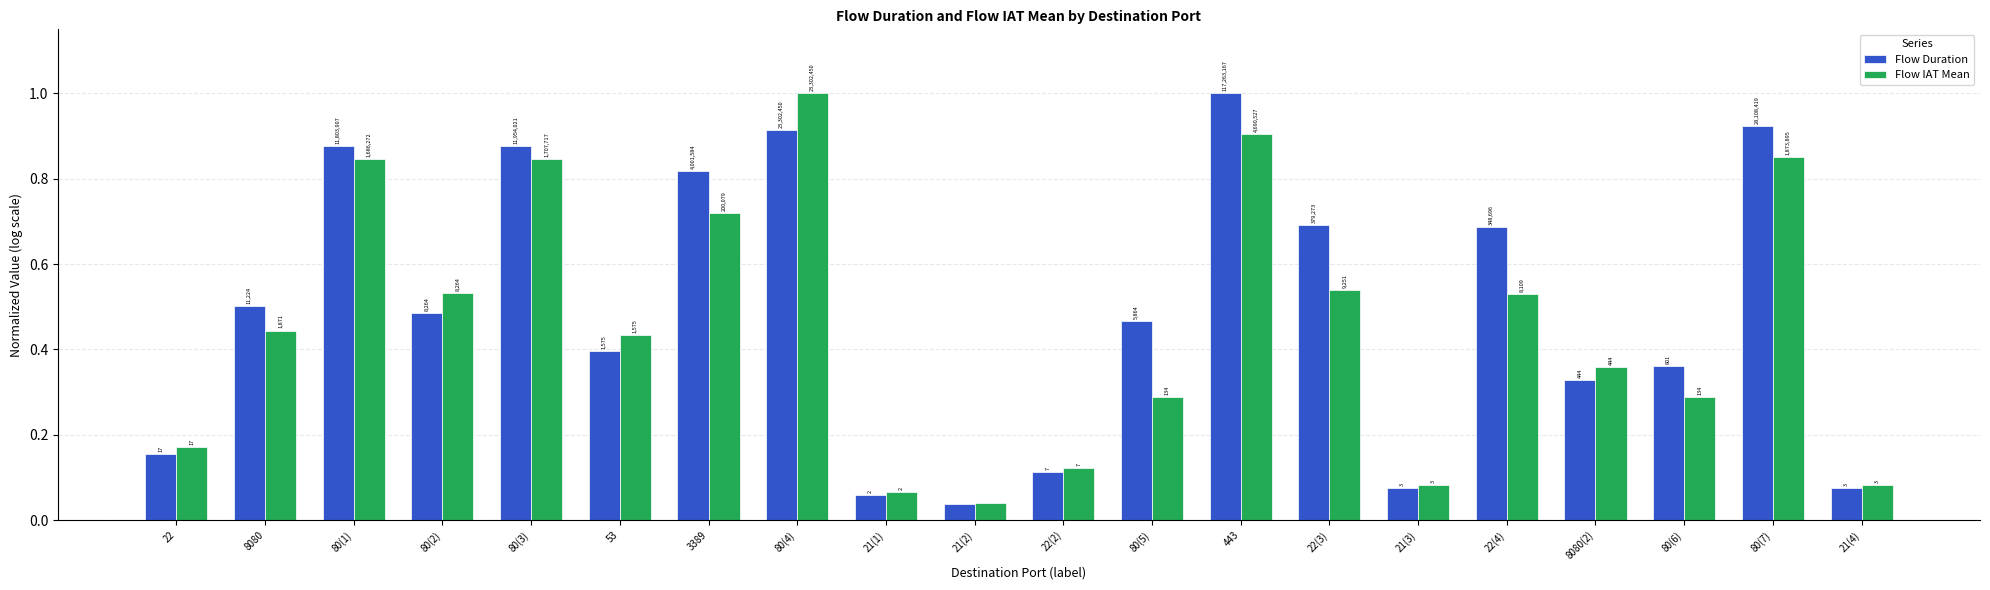

What are all the series names shown in the legend?

Flow Duration, Flow IAT Mean